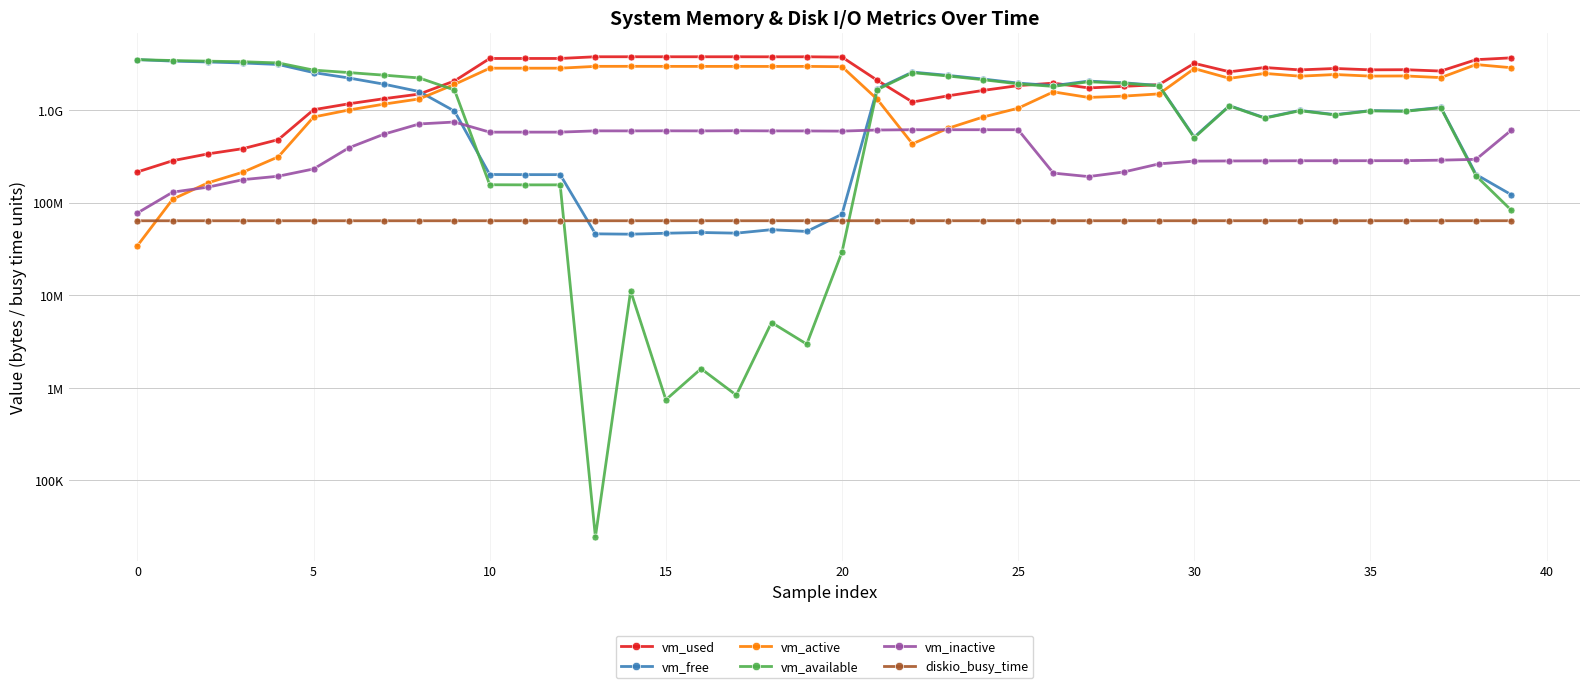

The value of diskio_busy_time at 17 is 64127280. True or false?

True